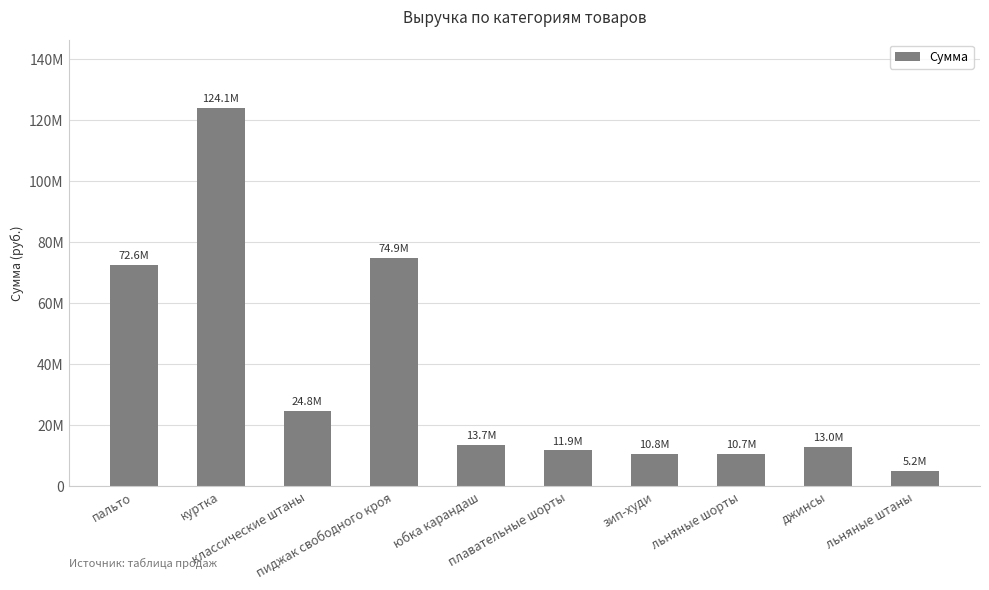

Which has a higher value, классические штаны or юбка карандаш?

классические штаны